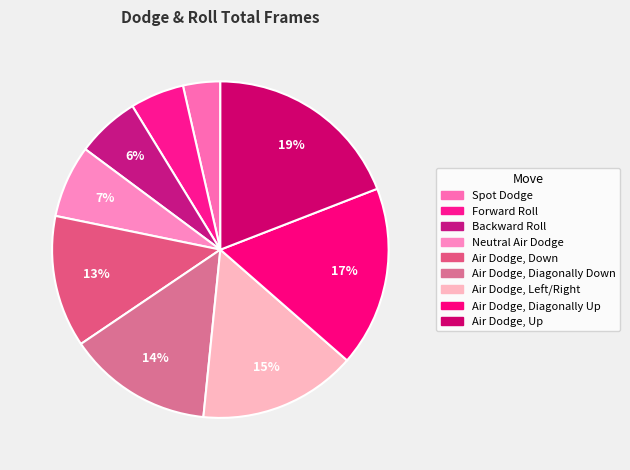

Is there any slice that represents more than half of the pie?

No